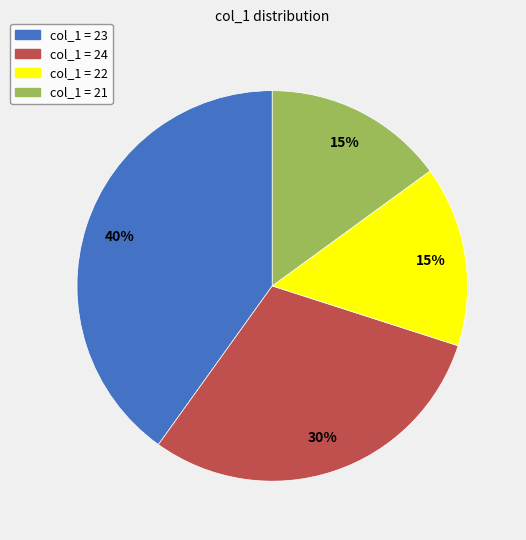

Which category has the biggest portion of the pie?

col_1 = 23